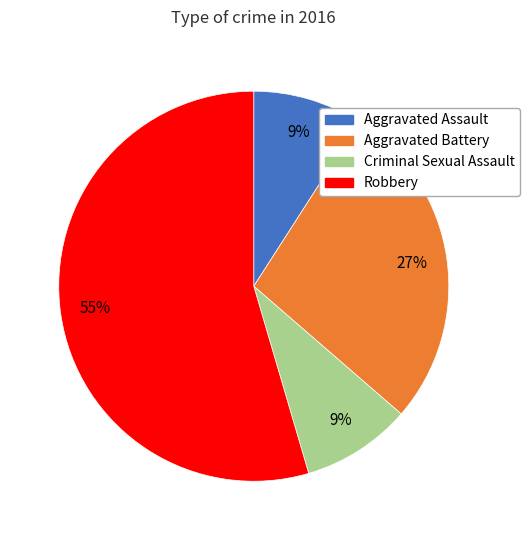

The Criminal Sexual Assault slice represents 9% of the pie. True or false?

True